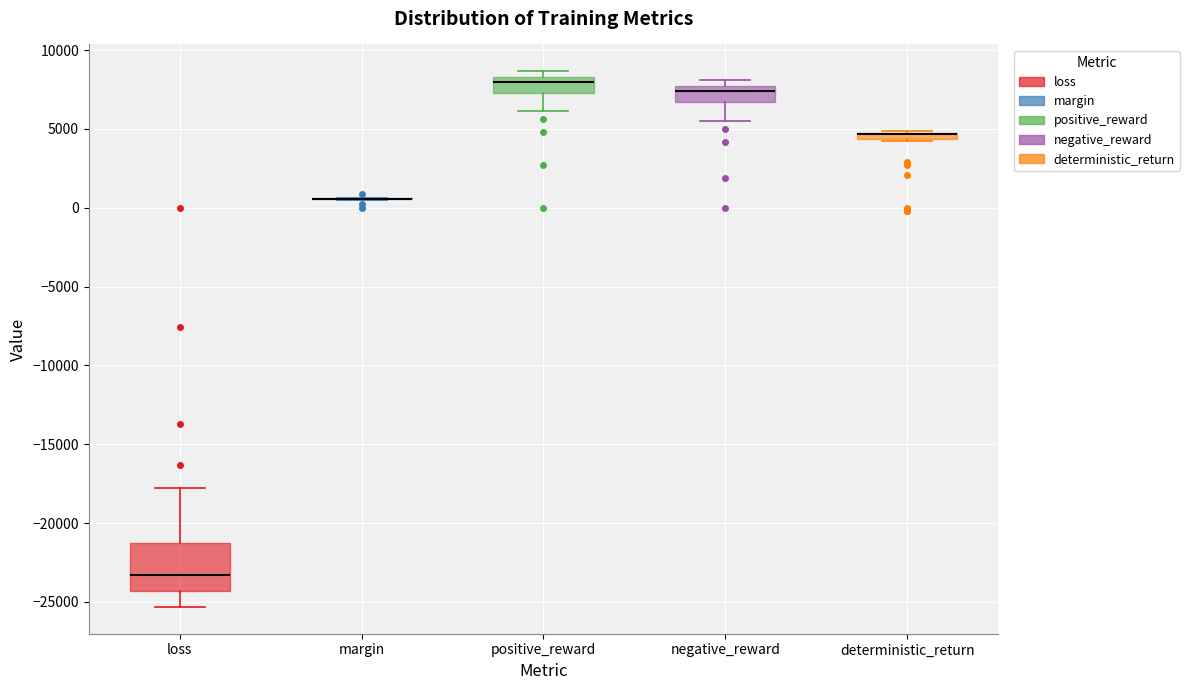

Which box is the tallest, from its lower edge to its upper edge?

loss